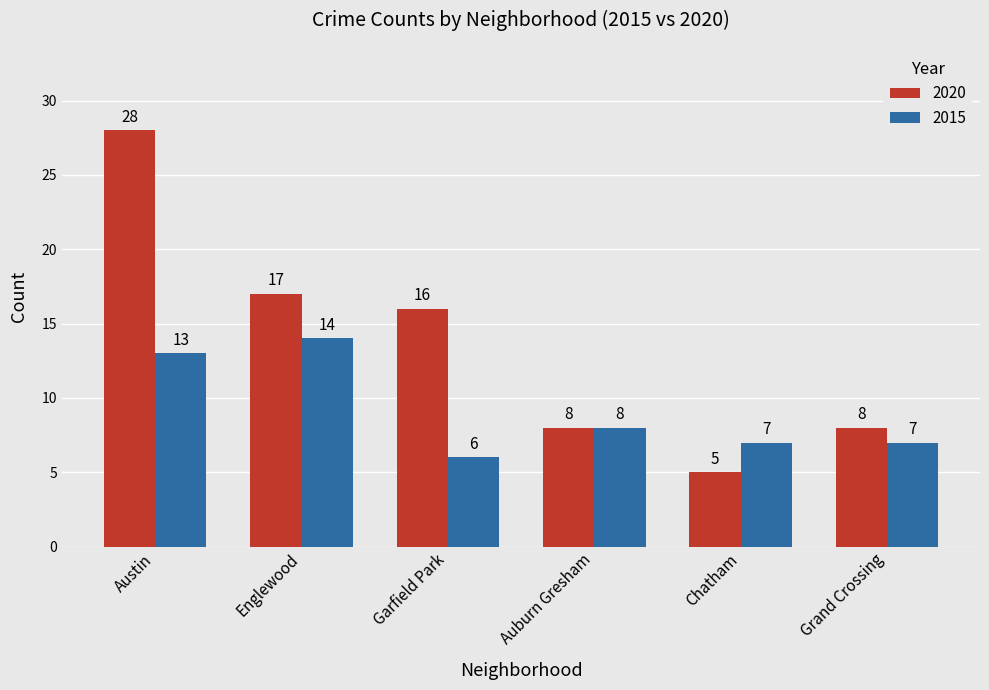

At how many categories does at least one series exceed 20?

1